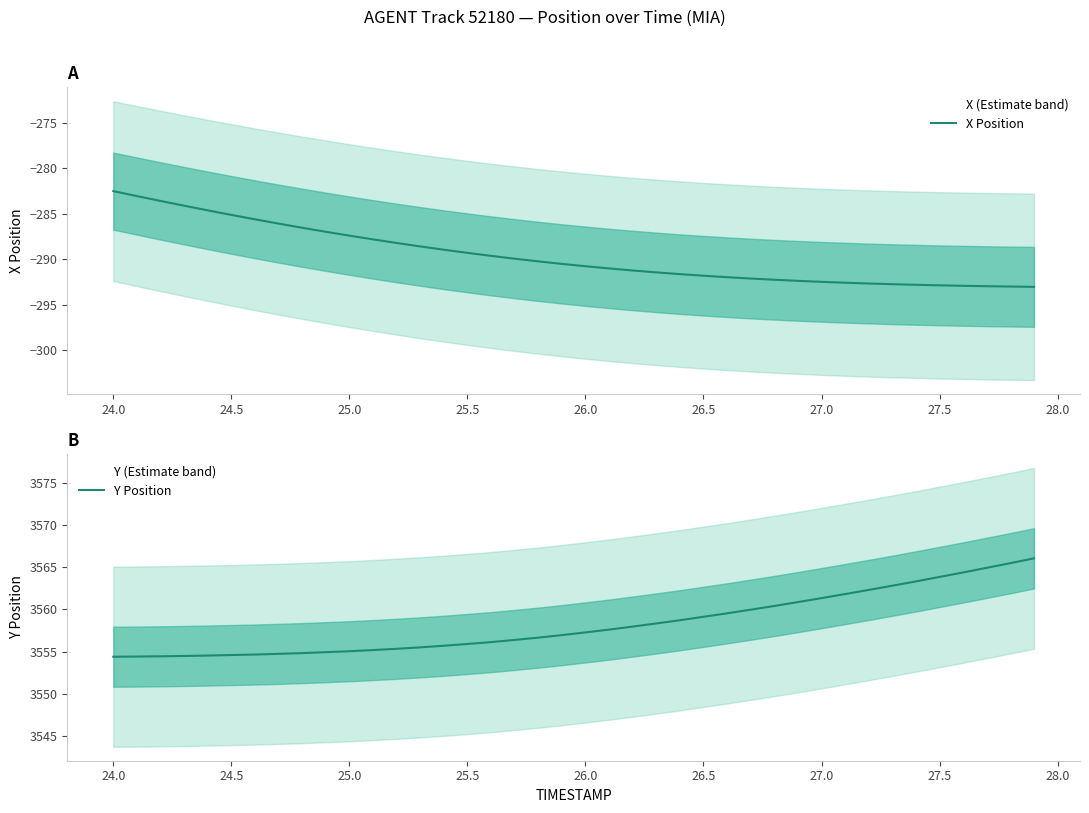

At how many categories does at least one series exceed 2644?

40